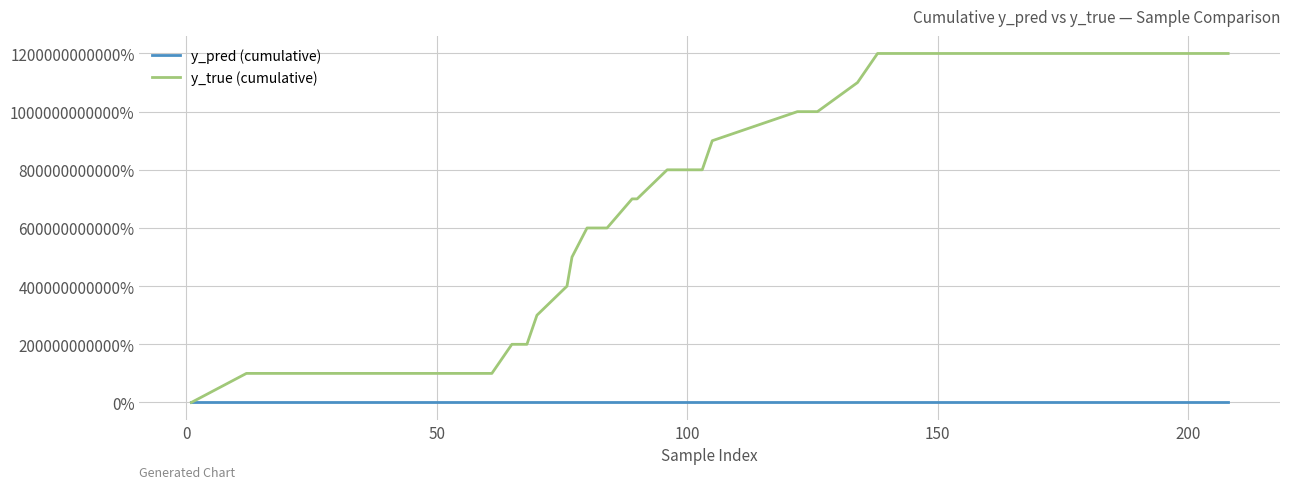

Reading right to left, extract all data points from this chart.

y_pred (cumulative): 38.9	38.0	37.0	36.1	35.3	34.1	33.2	32.4	31.3	30.3	29.3	28.1	27.2	26.2	25.2	24.2	23.2	22.3	21.3	20.1	19.0	18.0	17.0	15.8	14.8	13.6	12.6	11.6	10.6	9.6	8.7	7.8	6.8	5.8	4.8	3.8	2.8	1.9	1.0	0.0
y_true (cumulative): 12000000000.0	12000000000.0	12000000000.0	12000000000.0	12000000000.0	12000000000.0	12000000000.0	12000000000.0	12000000000.0	11000000000.0	10000000000.0	10000000000.0	9000000000.0	8000000000.0	8000000000.0	8000000000.0	8000000000.0	7000000000.0	7000000000.0	6000000000.0	6000000000.0	5000000000.0	4000000000.0	3000000000.0	2000000000.0	2000000000.0	2000000000.0	1000000000.0	1000000000.0	1000000000.0	1000000000.0	1000000000.0	1000000000.0	1000000000.0	1000000000.0	1000000000.0	1000000000.0	1000000000.0	1000000000.0	0.0